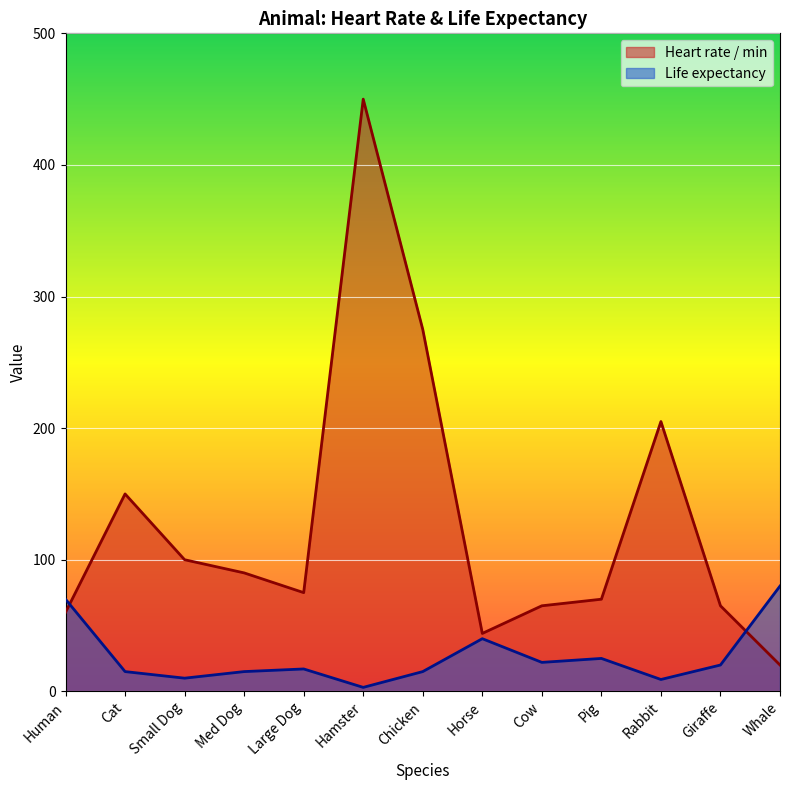

At which category is the sum across all series the highest?

Hamster